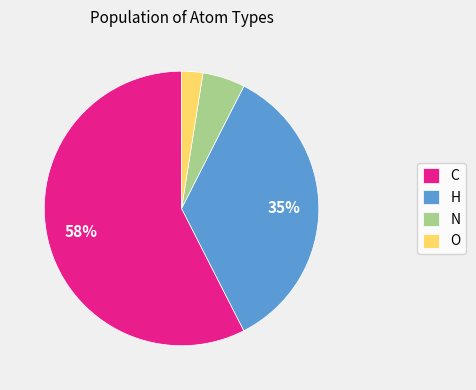

True or false: N accounts for 5% of the total.

True